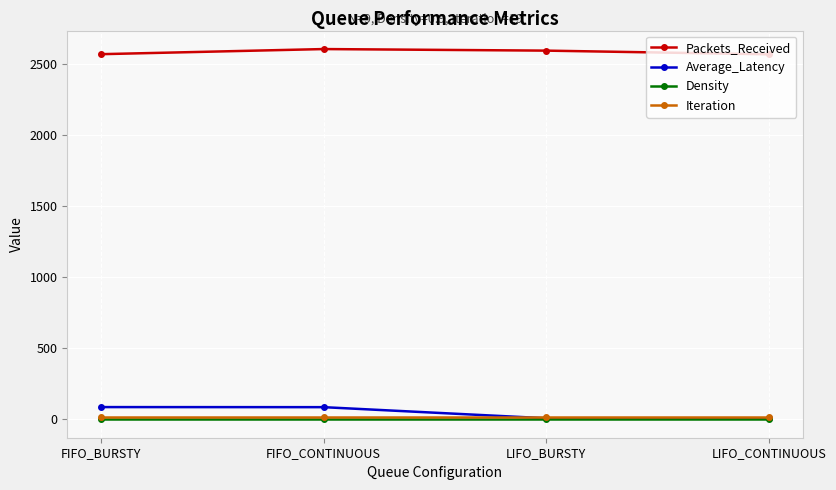

Between FIFO_CONTINUOUS and LIFO_CONTINUOUS, which series saw the biggest shift?

Average_Latency